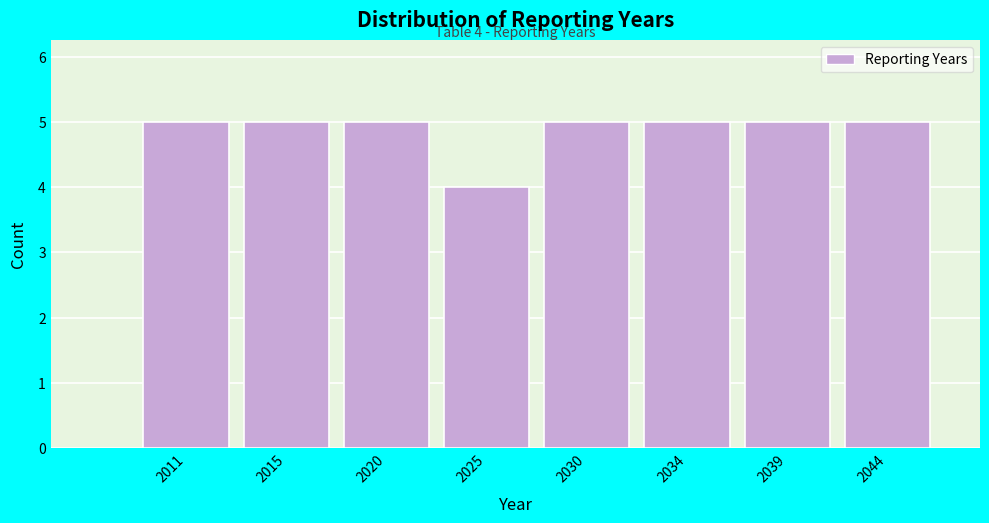

Reading right to left, what are all the values shown in this chart?

2044=5	2039=5	2034=5	2030=5	2025=4	2020=5	2015=5	2011=5